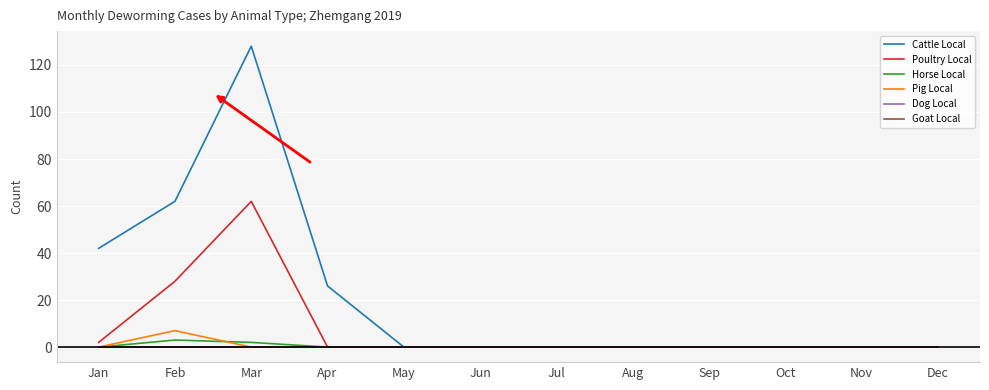

True or false: Cattle Local and Pig Local intersect in this chart.

False